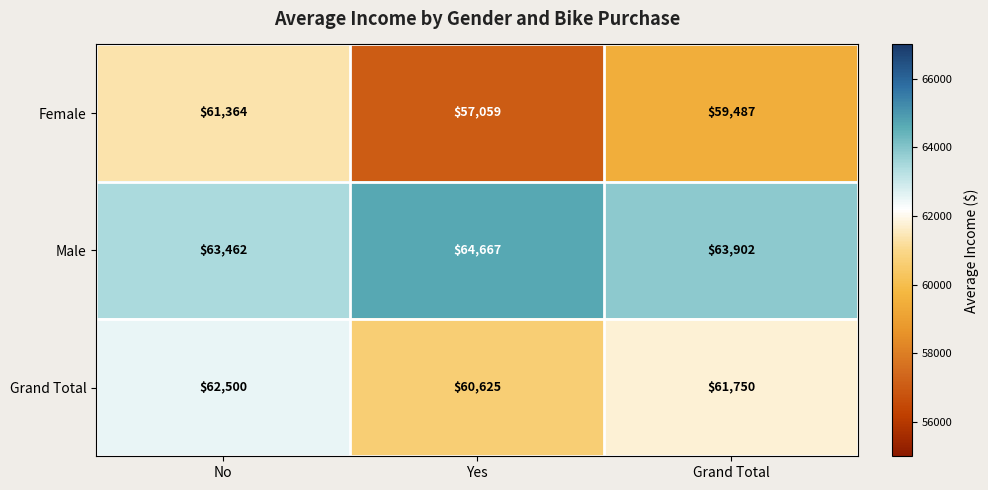

Which series has the largest total across all categories?

Male